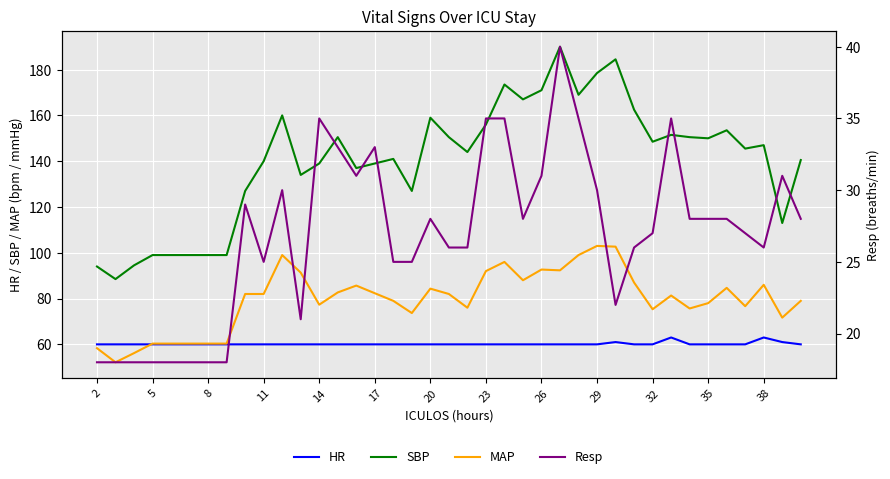

What is the highest value of the SBP series?

190.0